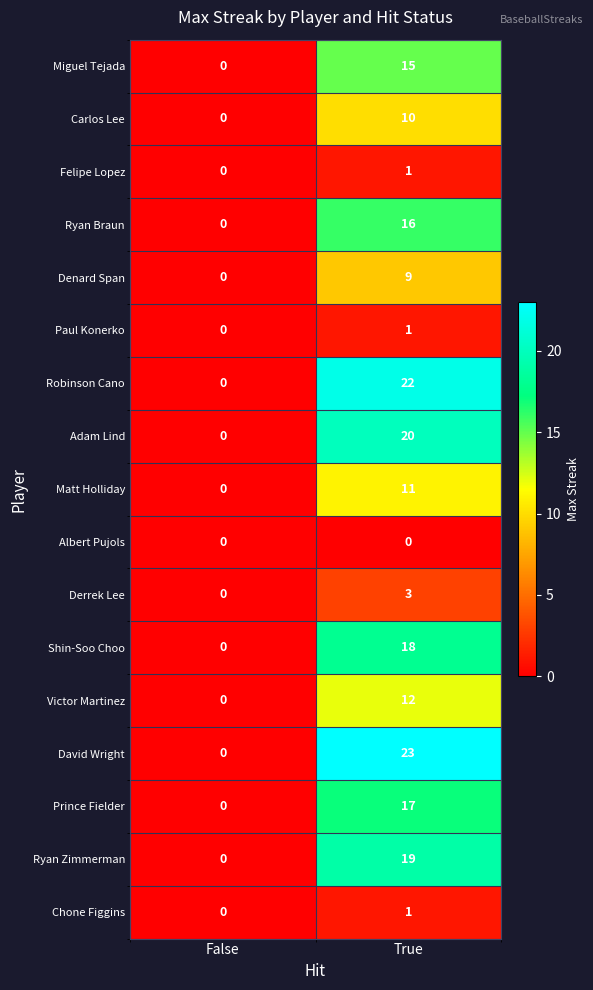

Which series changed the most between False and True?

David Wright